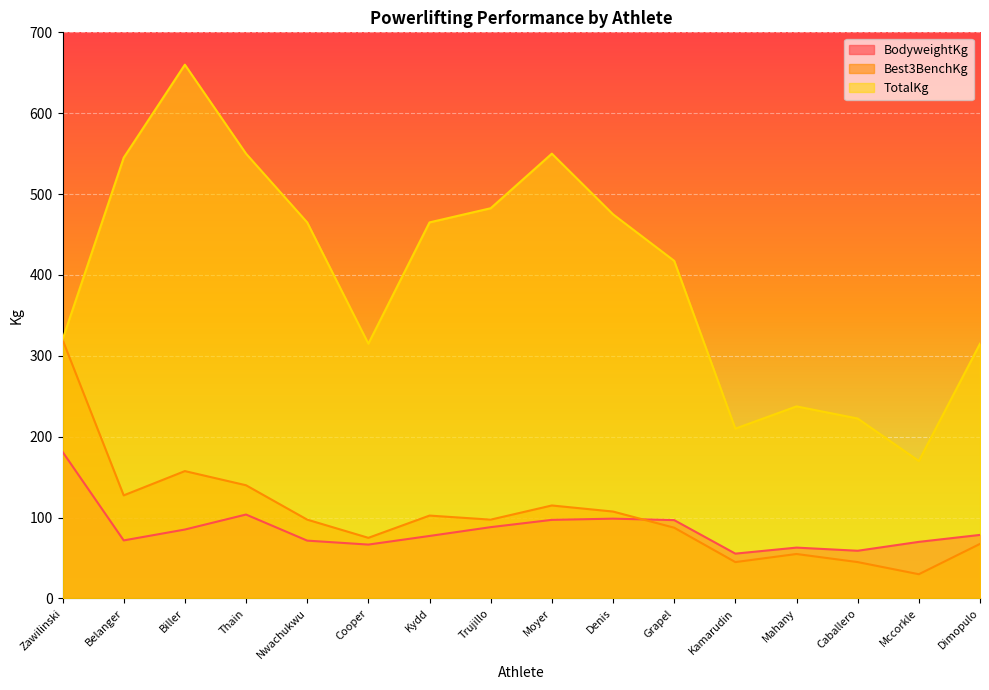

How many values in the TotalKg series are below 465?

8